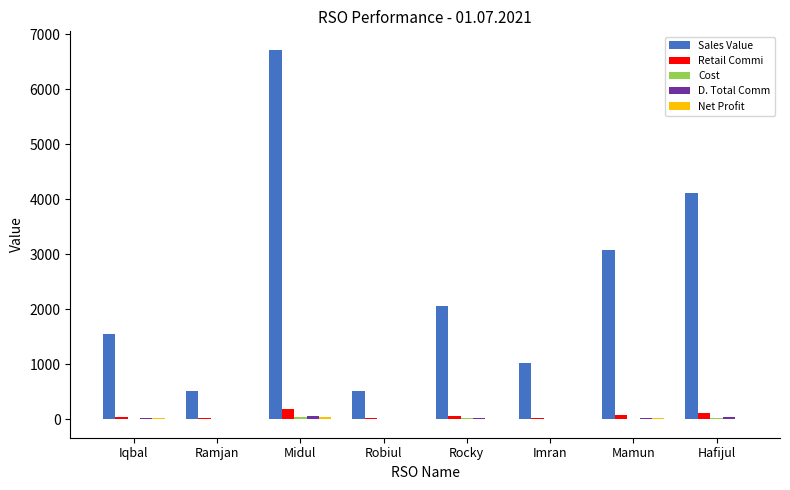

Which series changed the most between Iqbal and Hafijul?

Sales Value